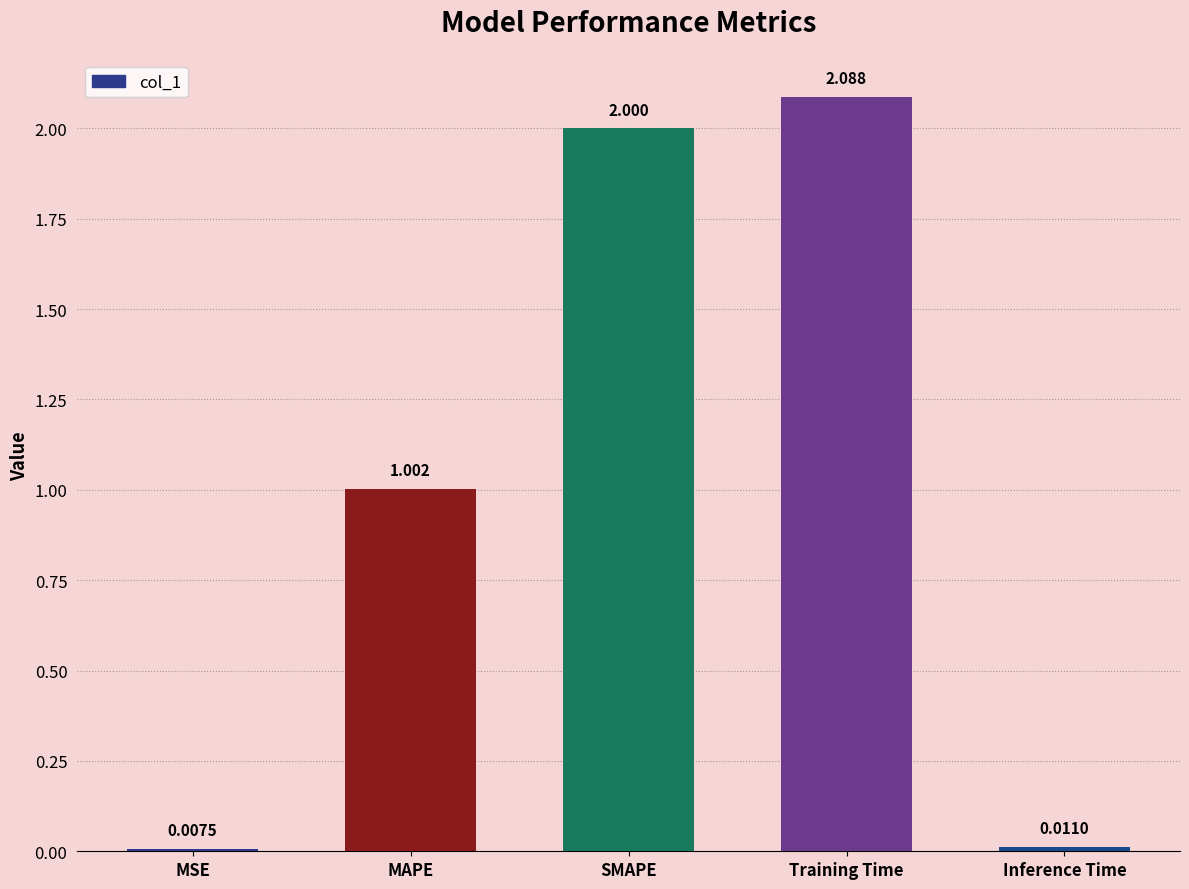

True or false: the data shows 1.5 at MAPE.

False